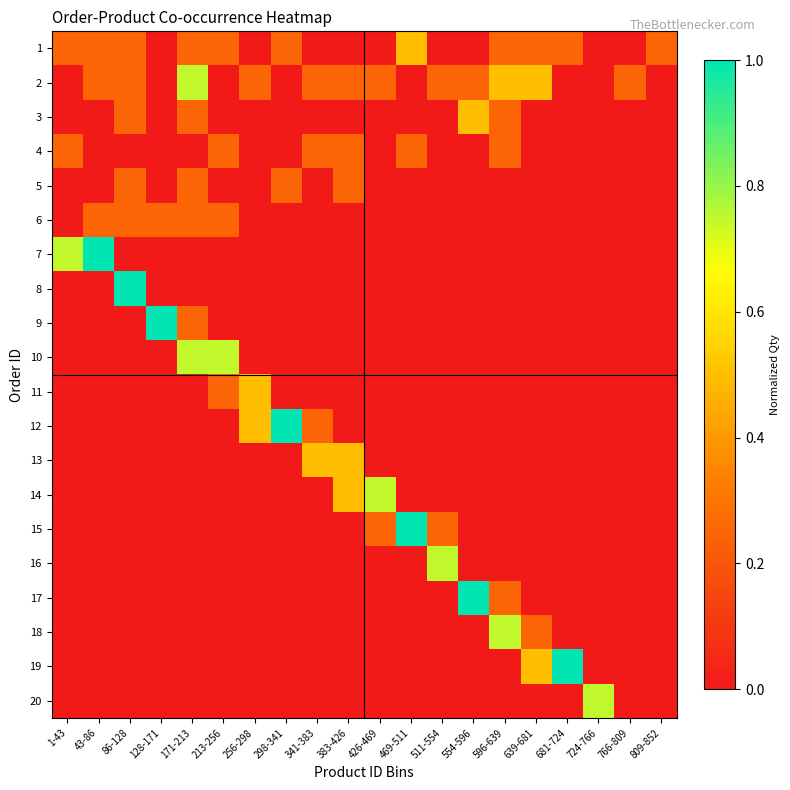

Which series has the largest total across all categories?

2